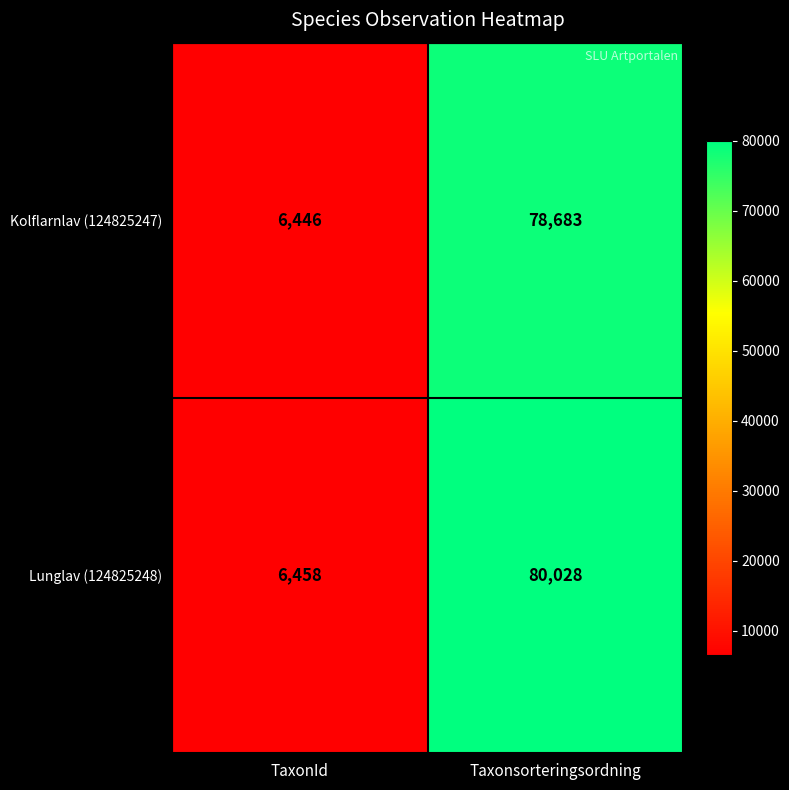

Reading left to right, transcribe all the data shown in this chart.

Kolflarnlav (124825247): 6446	78683
Lunglav (124825248): 6458	80028